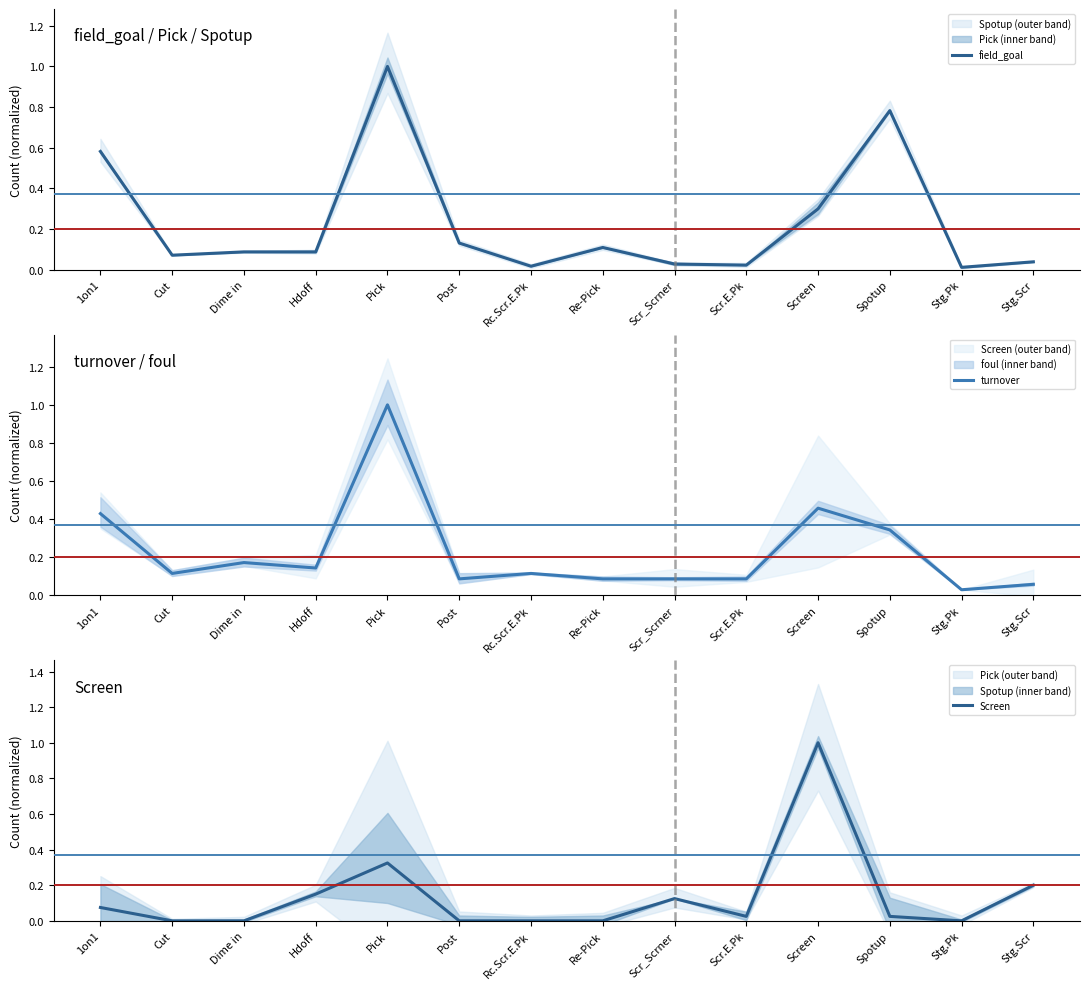

Count the number of categories in the chart.

14